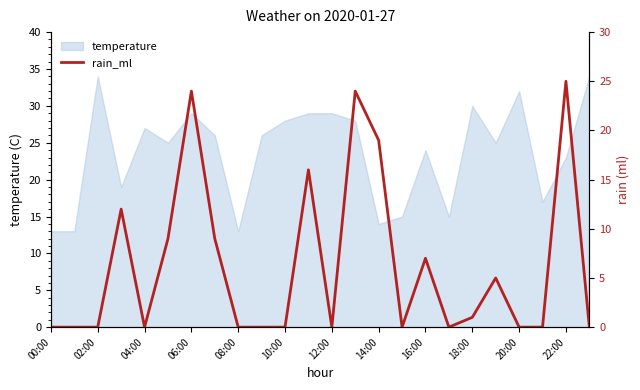

At which category does the chart reach its minimum across all series?

00:00